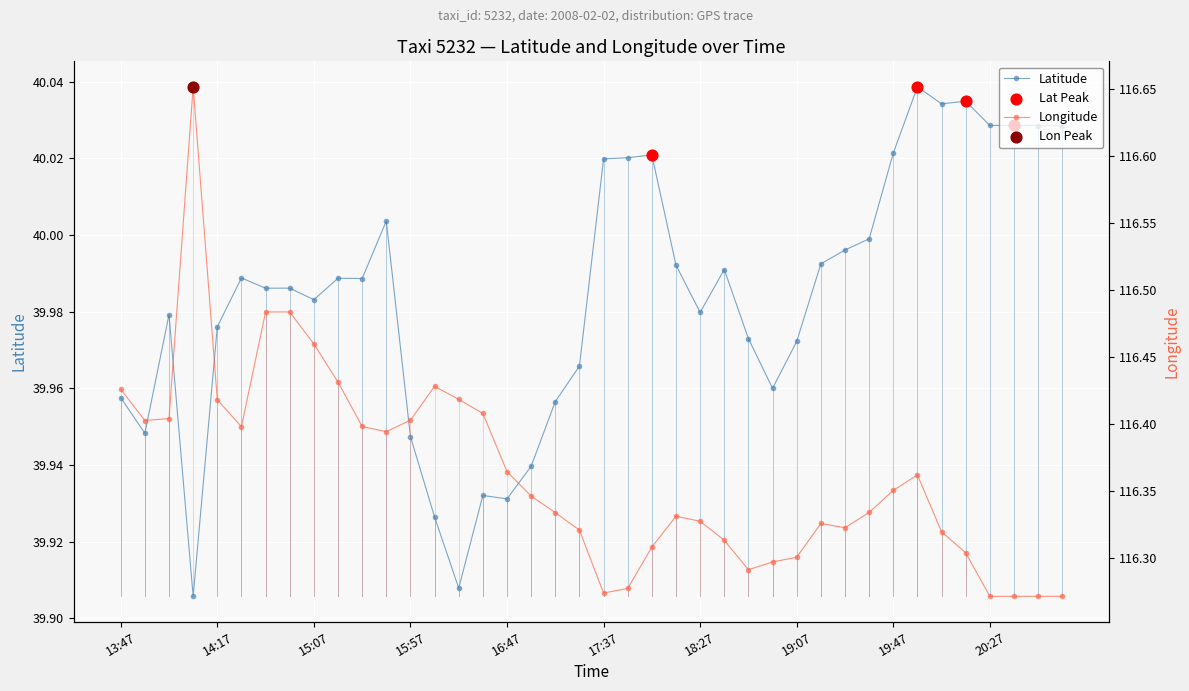

What is the total value across all series at 20:07?

156.4